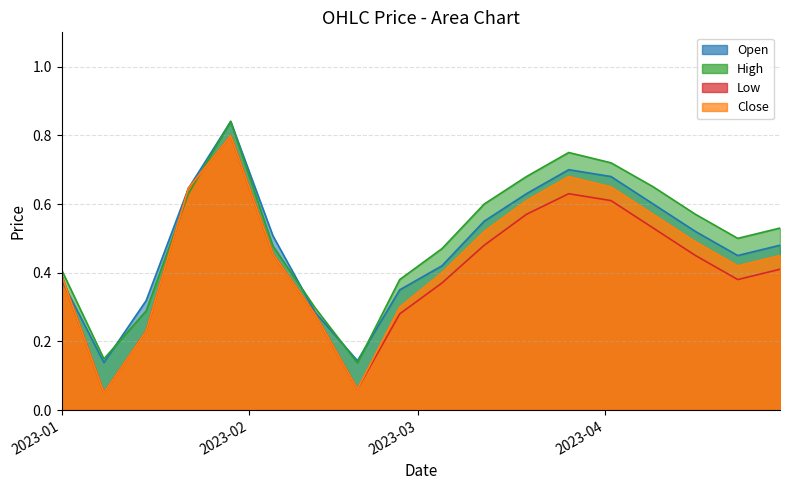

What is the difference between the Close values at 2023-02-12 and 2023-03-12?

0.2